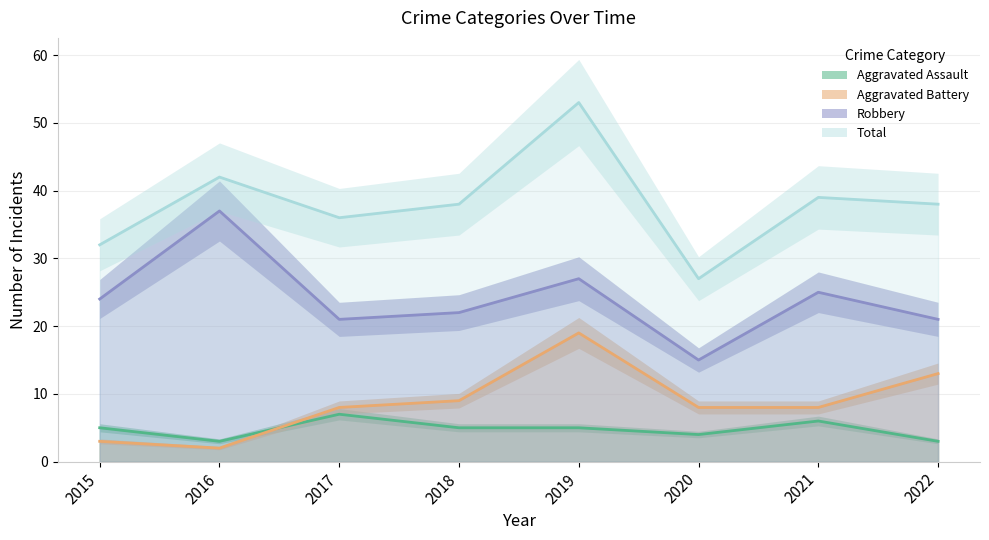

At how many categories does at least one series exceed 45?

1